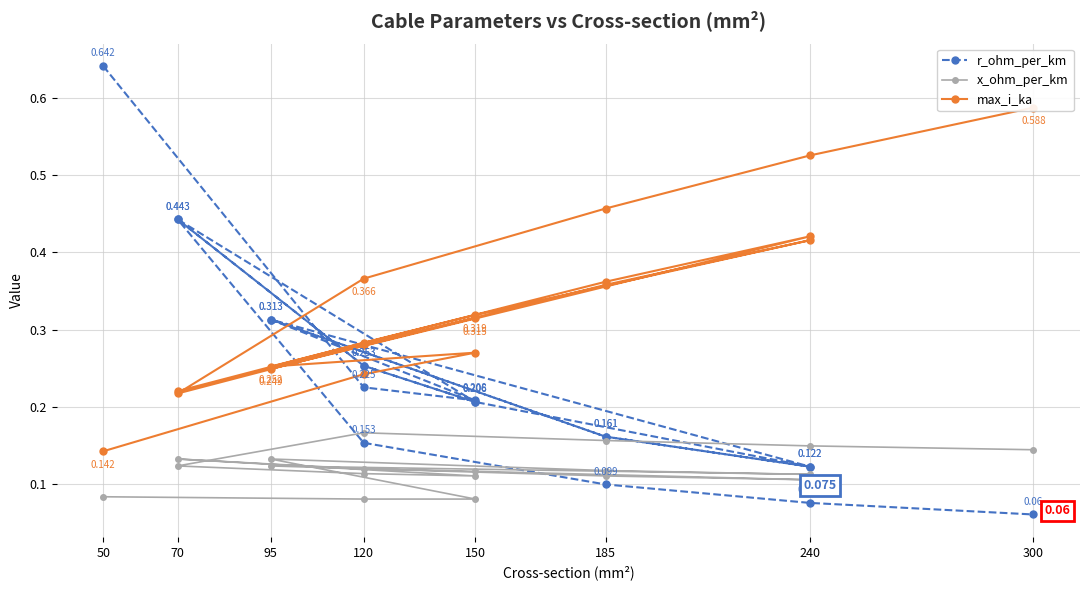

Count the number of data series in this chart.

3